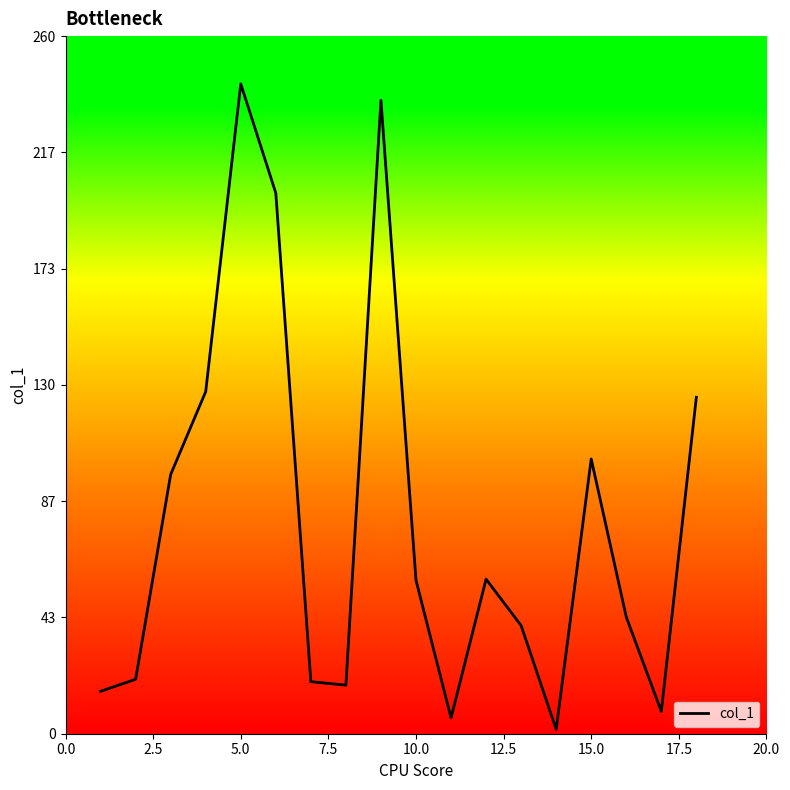

How many series are shown in this chart?

1